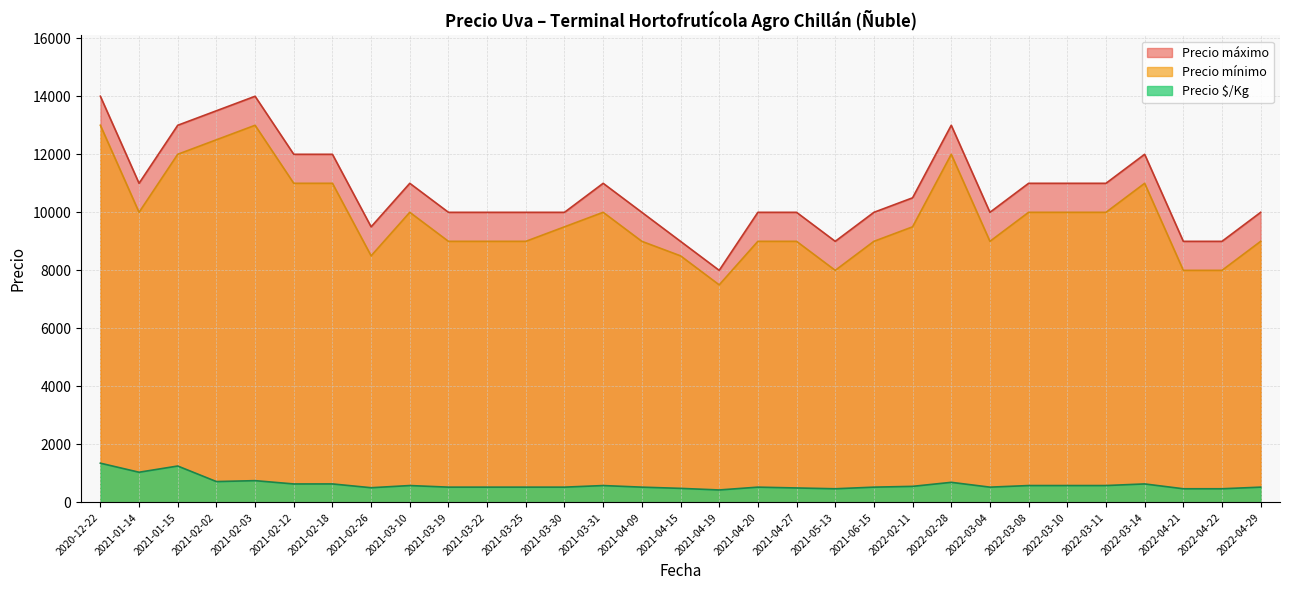

True or false: Precio mínimo and Precio máximo cross at least once.

False